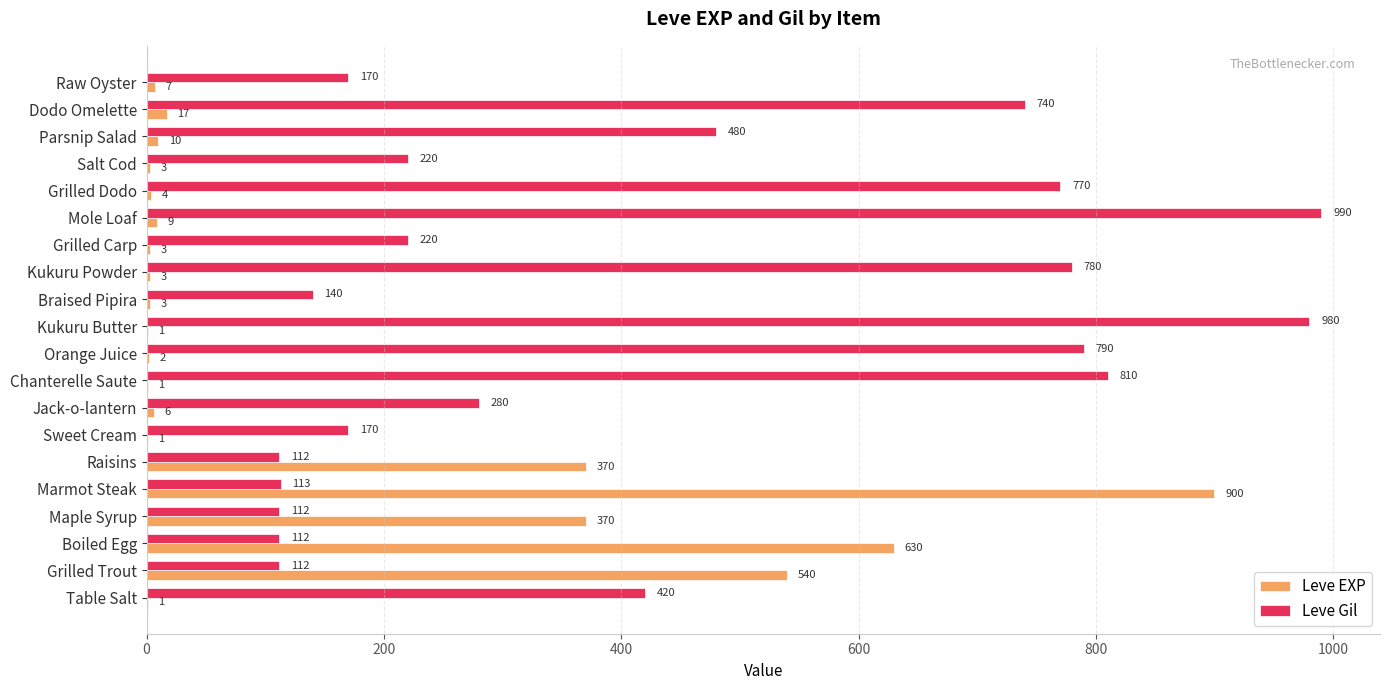

Which series has the largest total across all categories?

Leve Gil